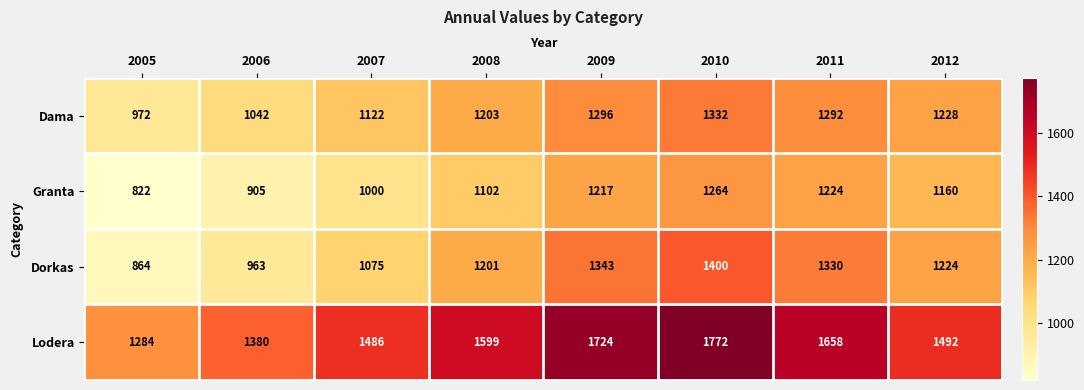

Is it true that Dama equals 1122 at 2007?

True